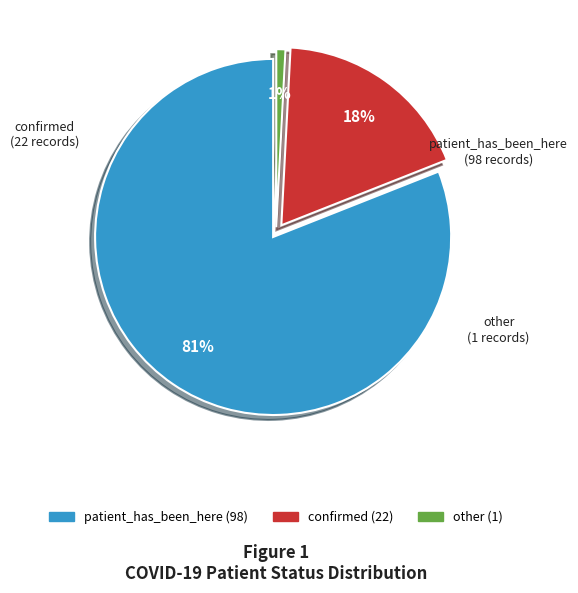

Rank the categories by value from highest to lowest.

patient_has_been_here, confirmed, other